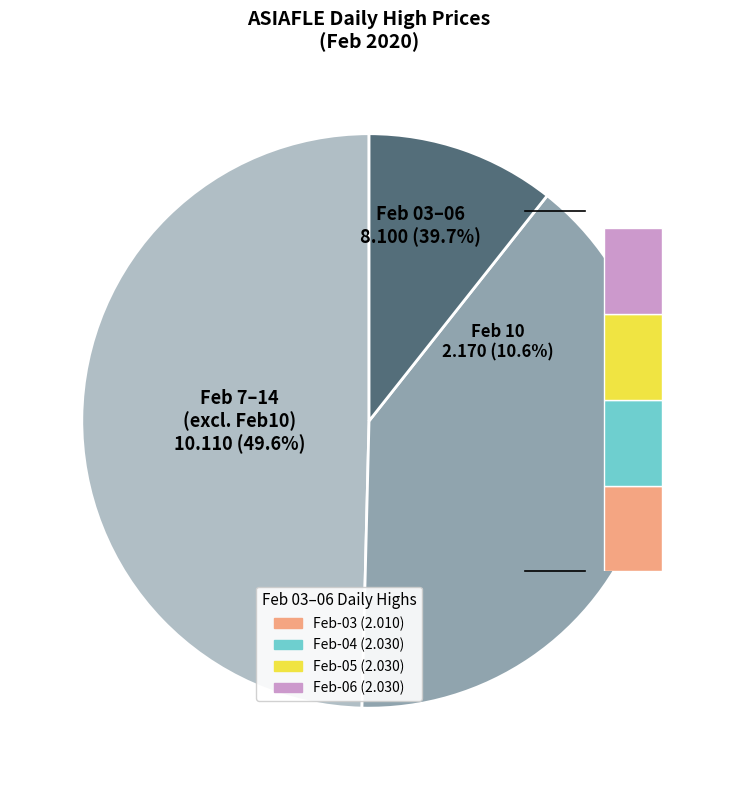

To the nearest percent, what portion does 2020-02-05 represent?

10%